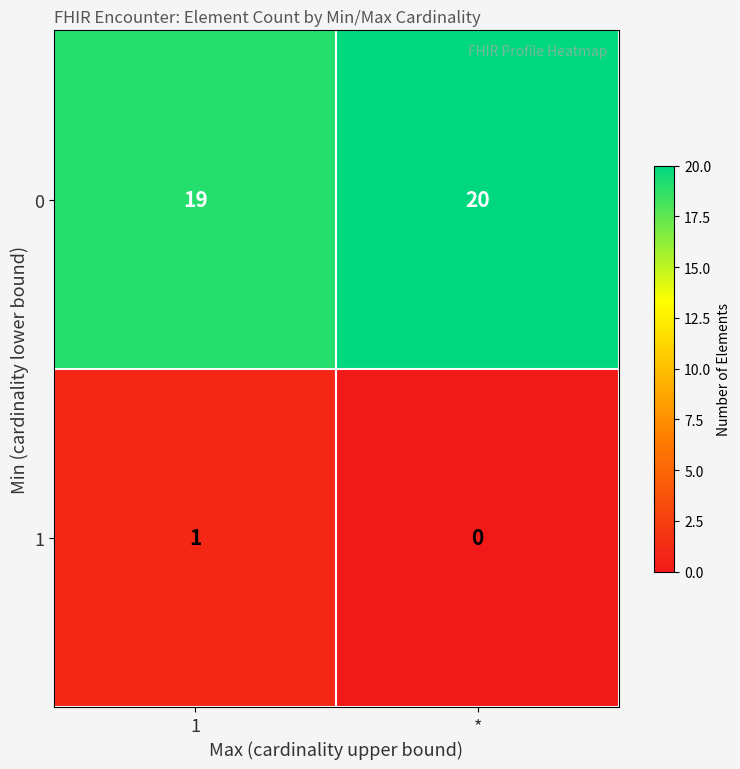

How many data points in 0 are less than 20?

1